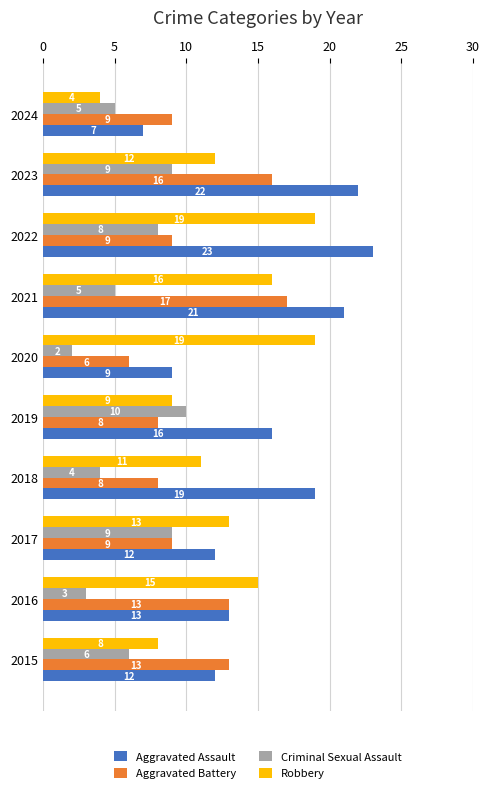

How many series are shown in this chart?

4